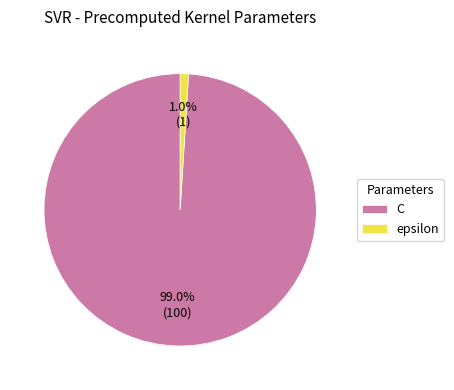

Count the number of slices in the pie.

2